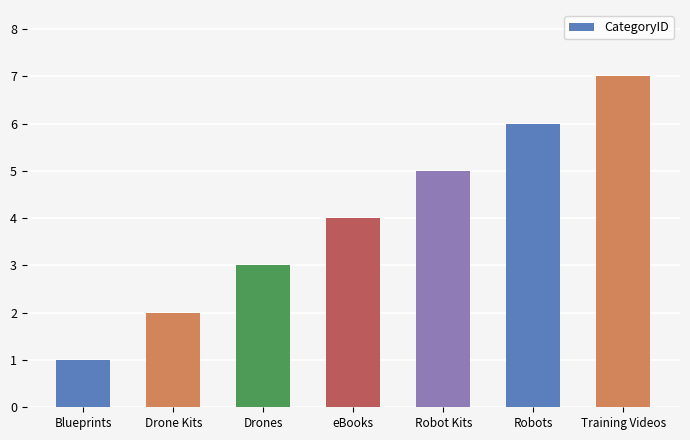

What is the difference between the maximum and second lowest values?

5